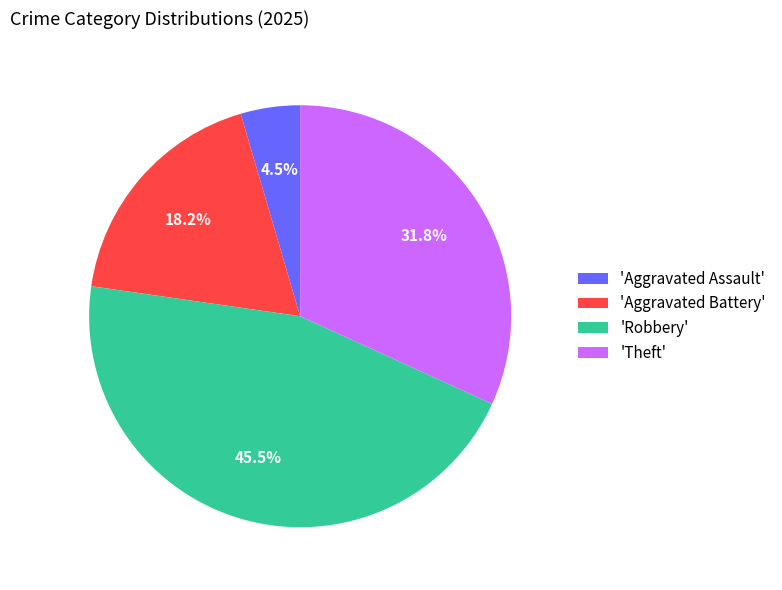

Combined, what portion of the pie is 'Theft' and 'Robbery'?

77.3%